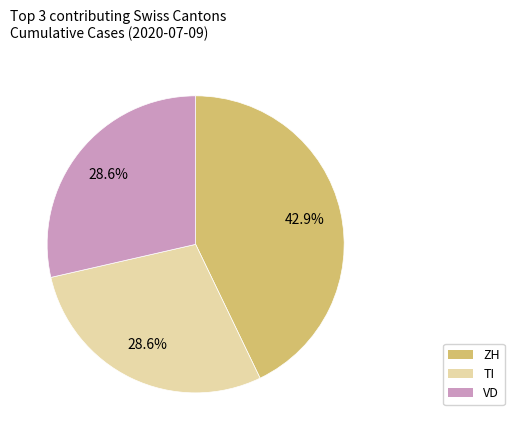

Which category has the biggest portion of the pie?

ZH